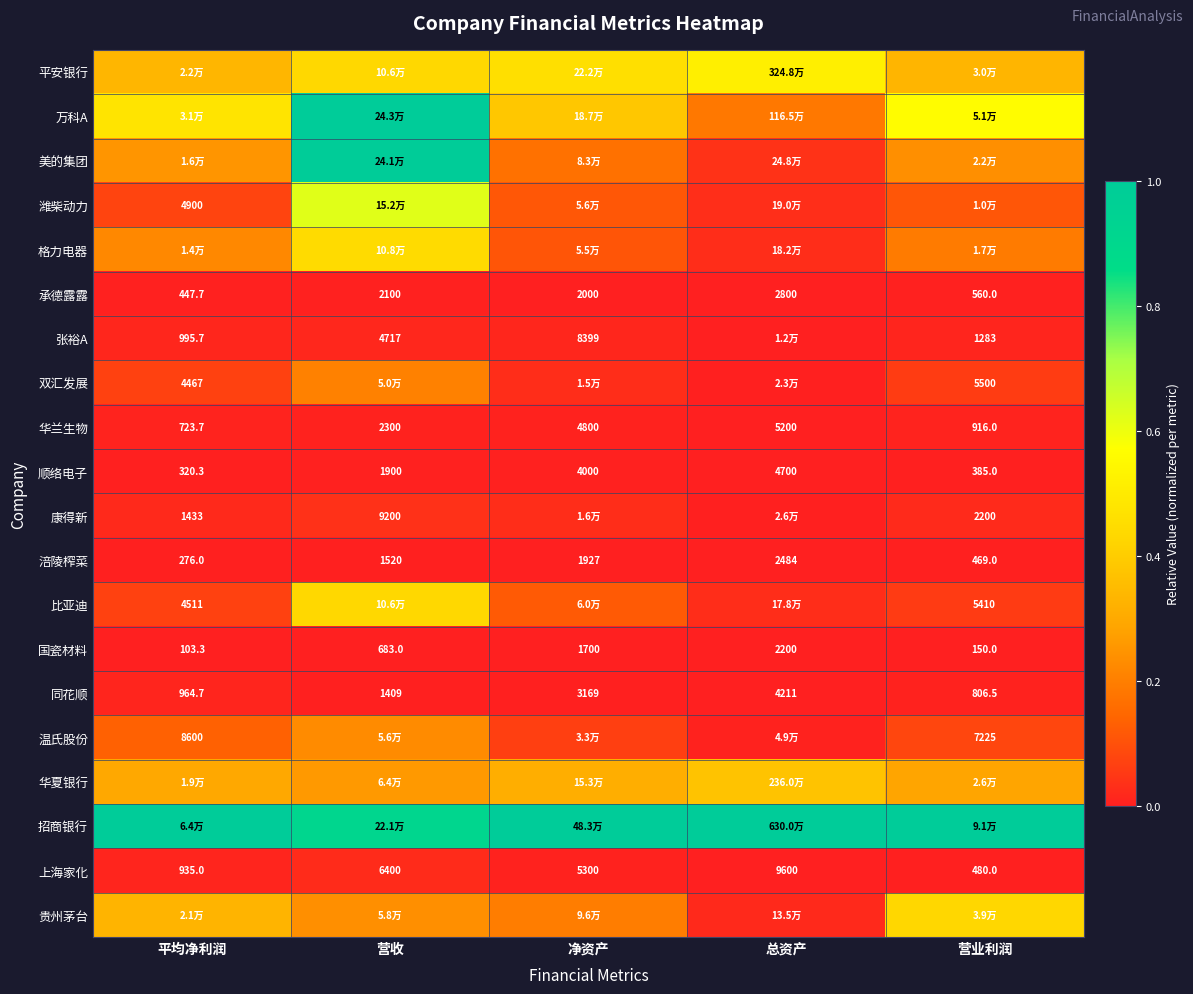

Rank the categories by 上海家化 value from lowest to highest.

营业利润, 平均净利润, 净资产, 营收, 总资产